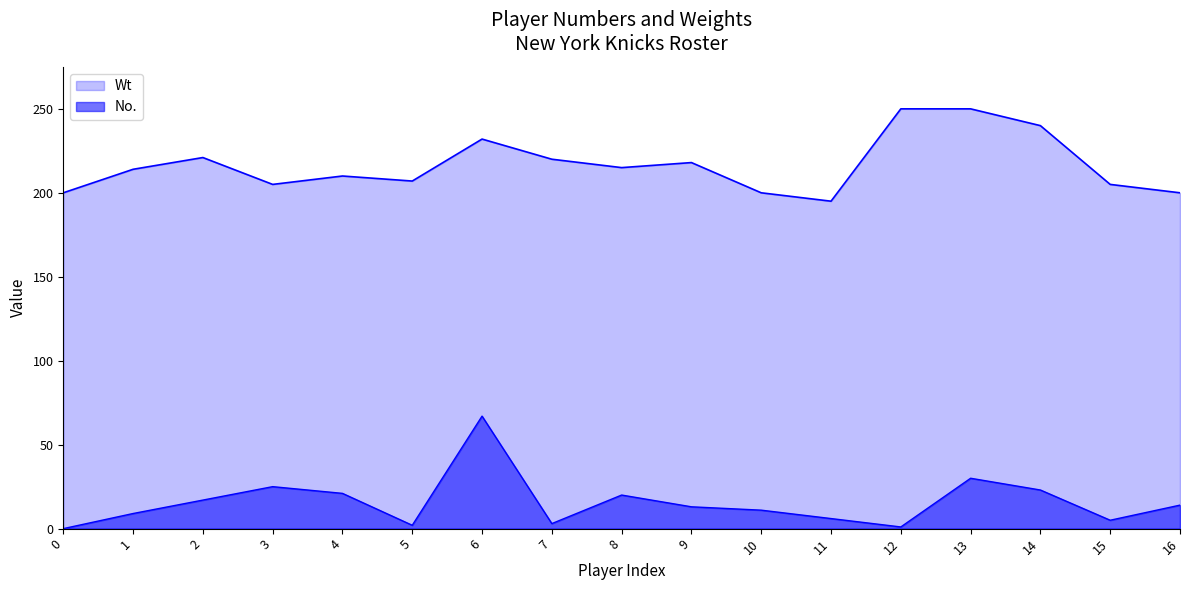

How many lines are shown in the chart?

2